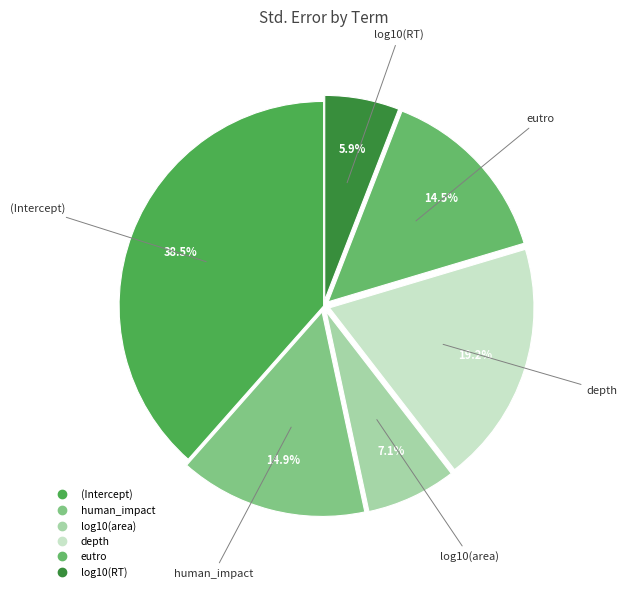

Combined, what portion of the pie is log10(area) and depth?

26.3%